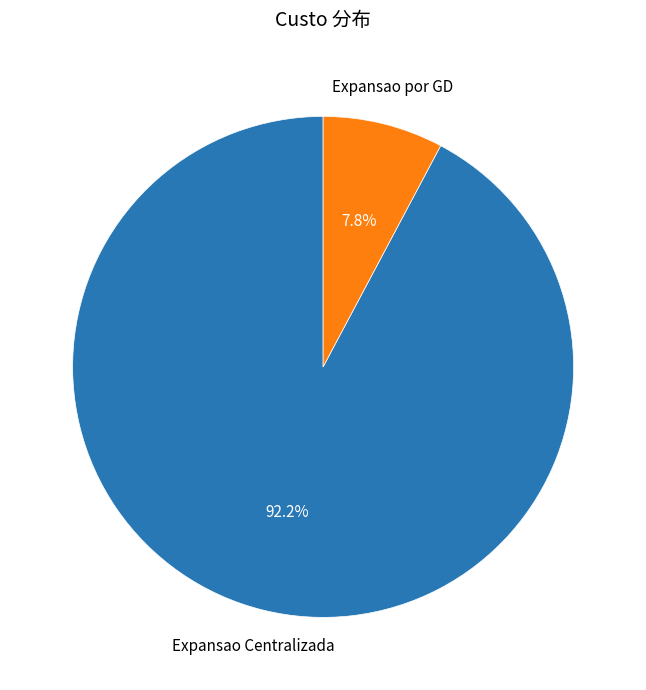

How many slices are in this pie chart?

2